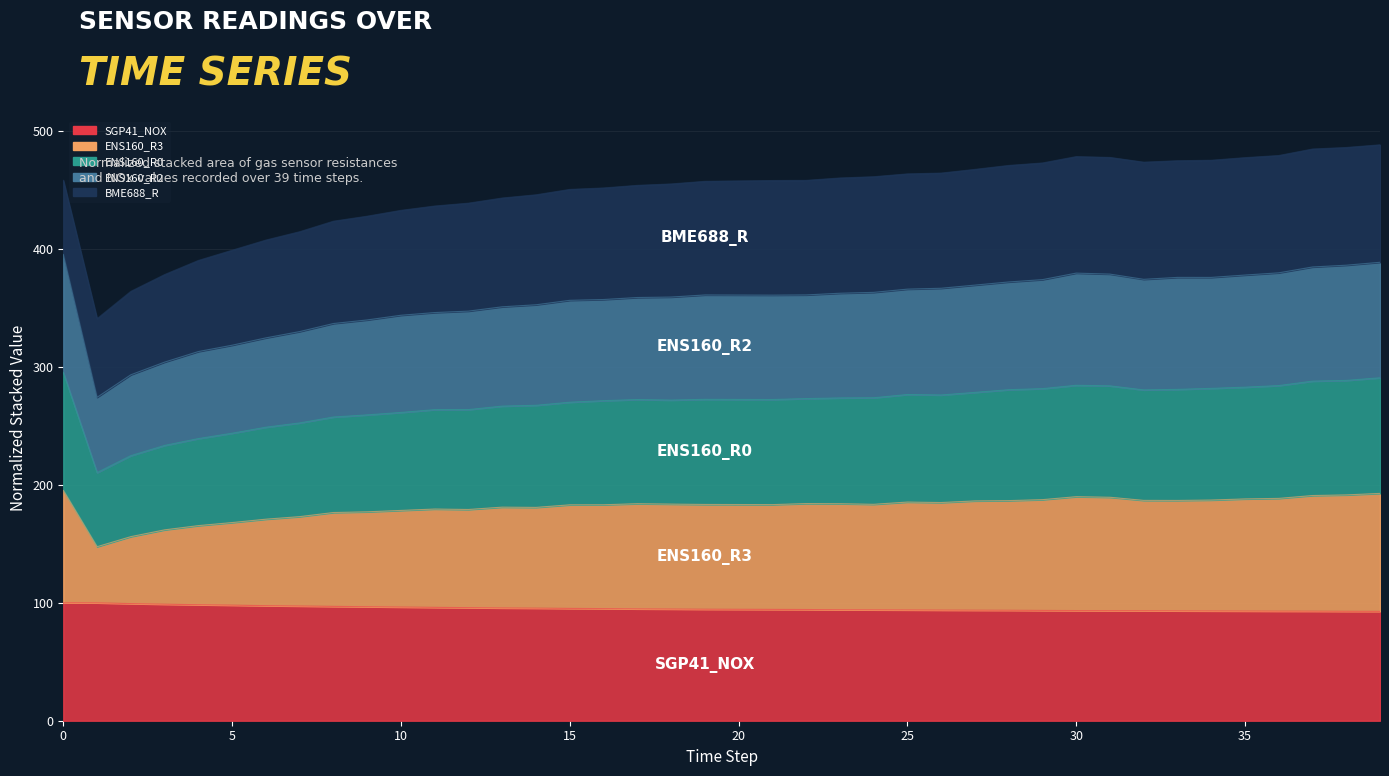

True or false: ENS160_R0 and ENS160_R3 cross at least once.

False